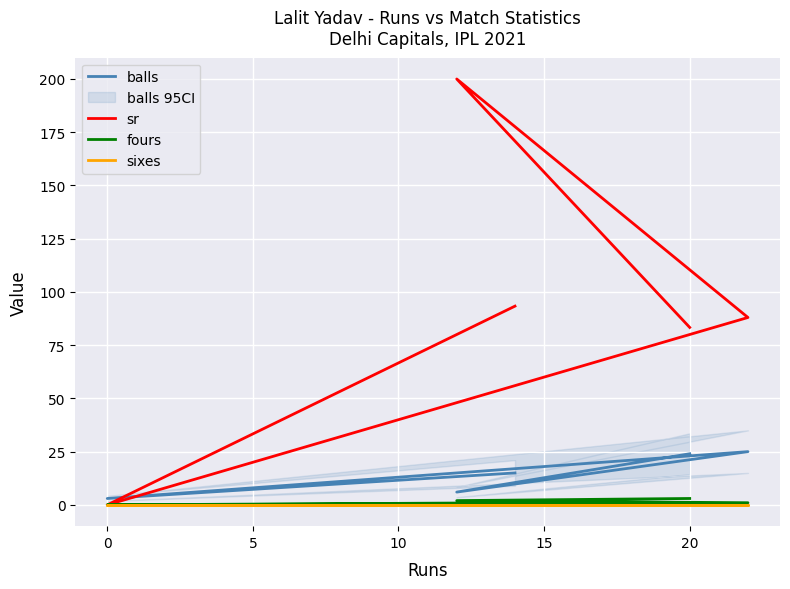

True or false: sixes and fours intersect in this chart.

False